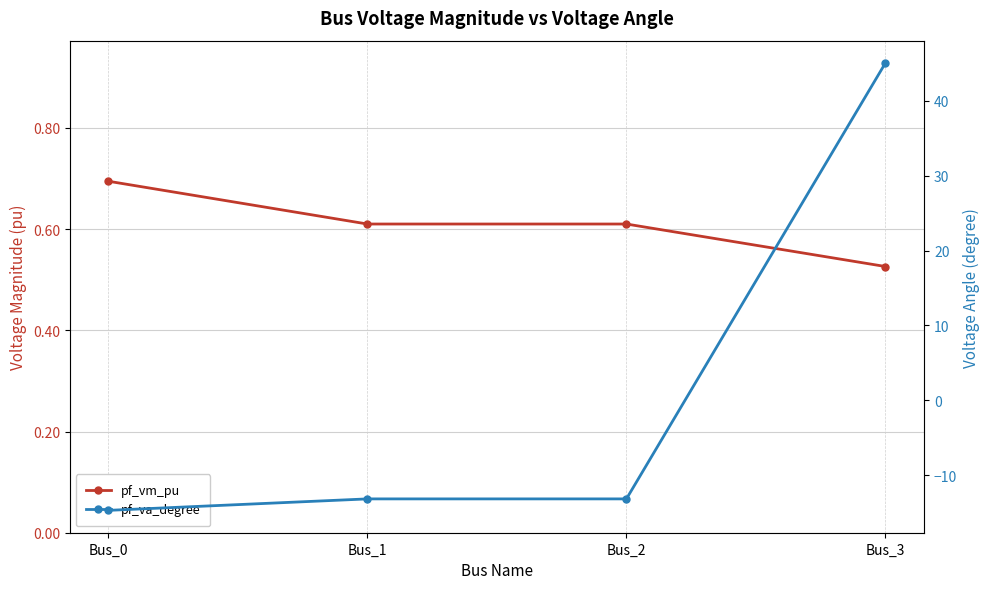

How many categories are shown in the chart?

4